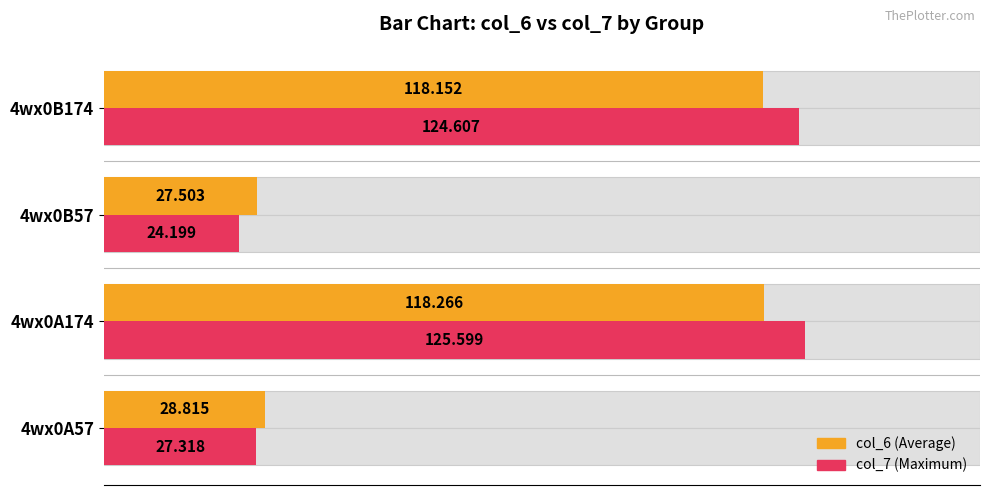

At 4wx0B57, list the series in order from largest to smallest.

col_6, col_7